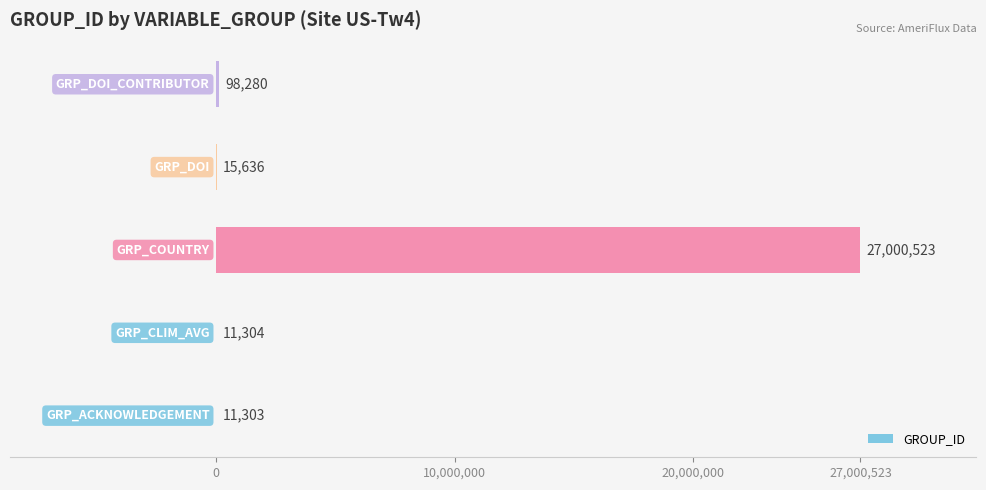

What is the sum of all values?

27137046